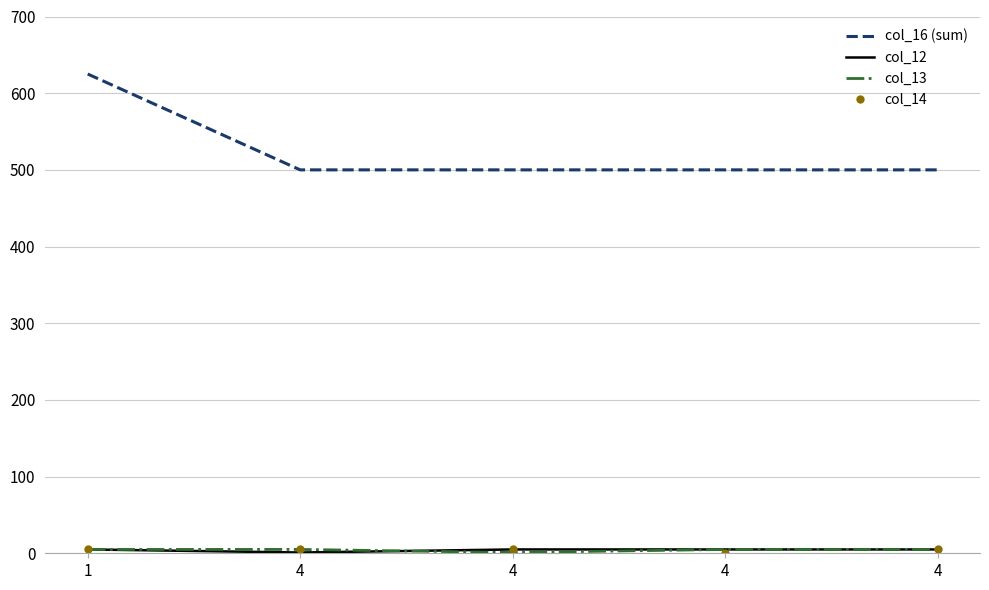

True or false: col_16 (sum) and col_12 intersect in this chart.

False